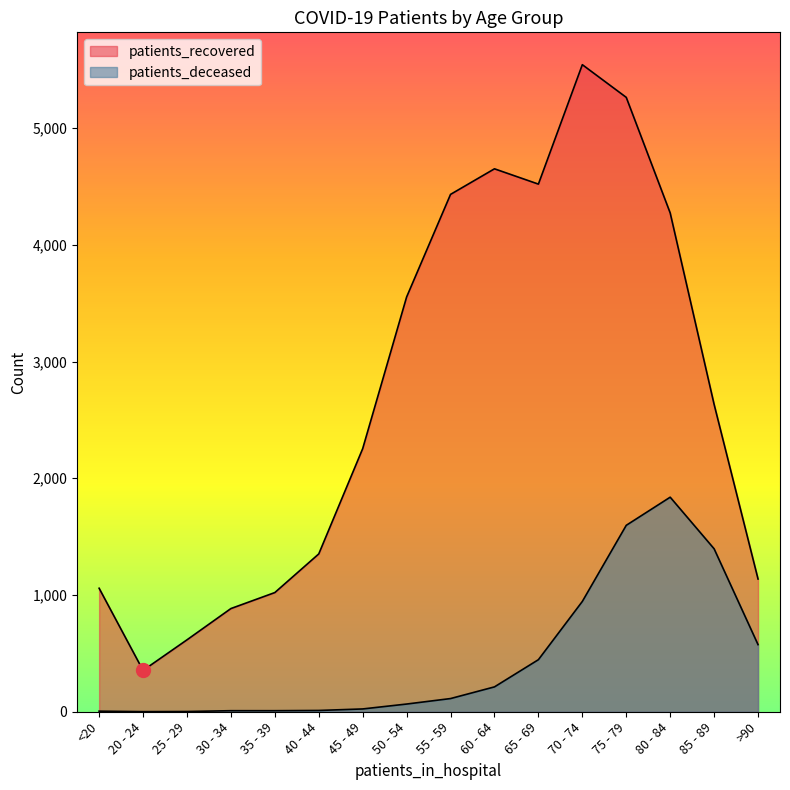

Rank the series at 30 - 34 from highest to lowest value.

patients_recovered, patients_deceased